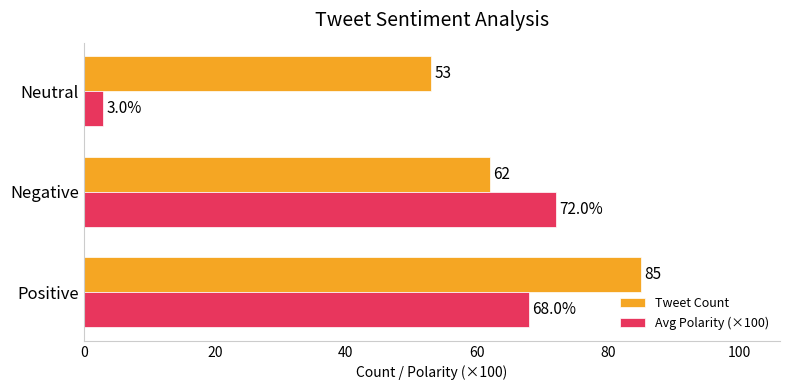

Rank the series by their maximum value, from lowest to highest.

Avg Polarity (×100), Tweet Count